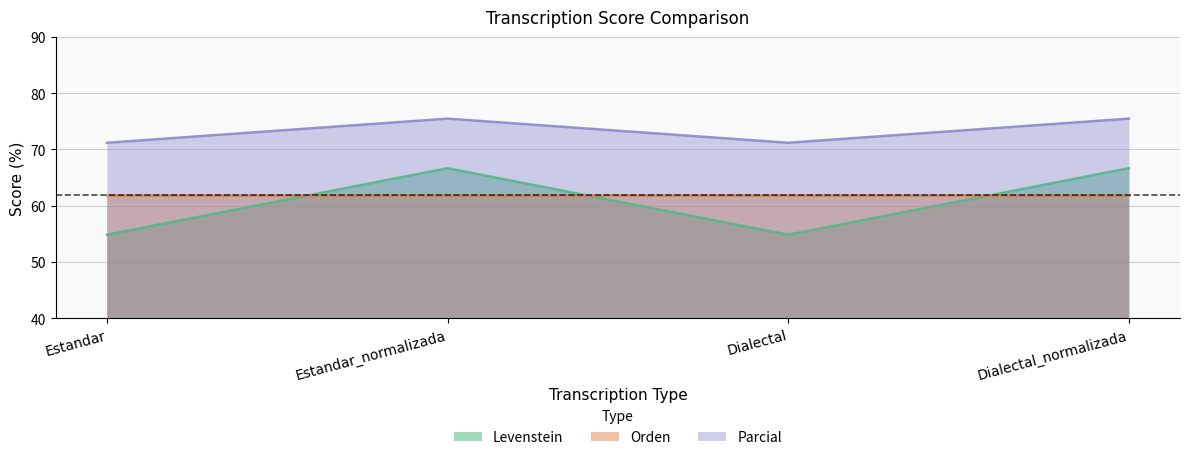

How many values in the Parcial series are below 75?

2